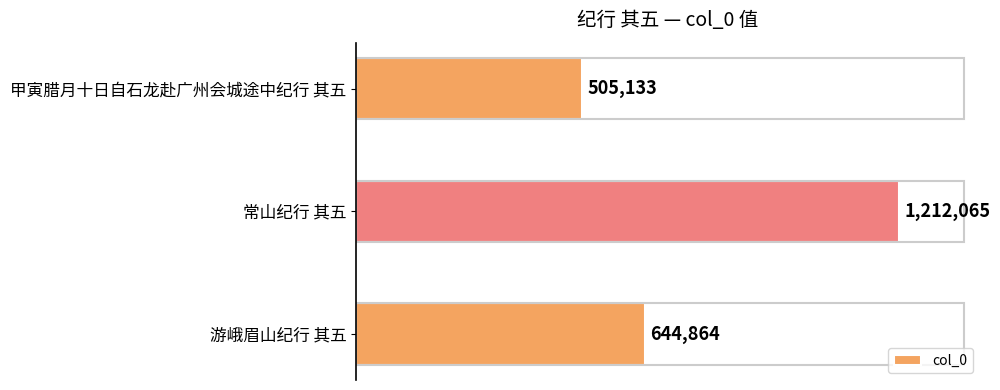

Where is the data nearest to the value 858599?

游峨眉山纪行 其五